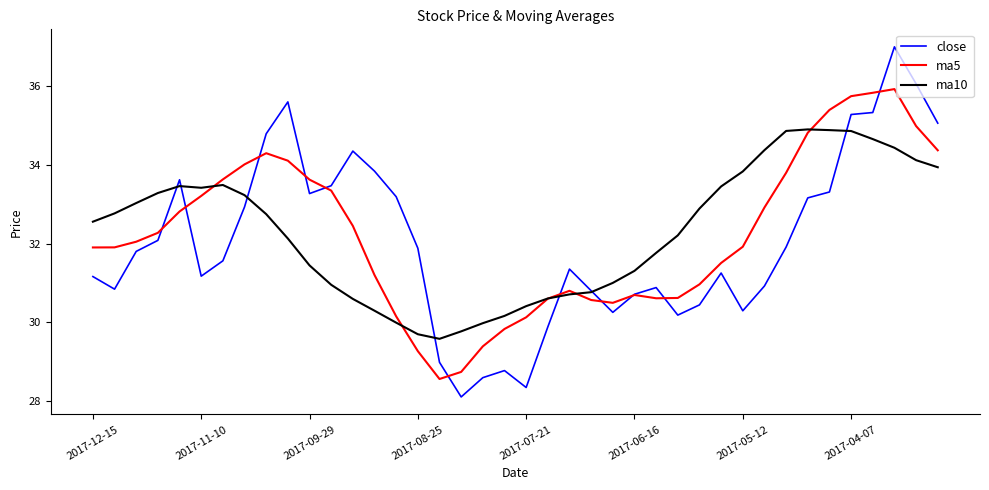

Which series has the widest spread of values?

close